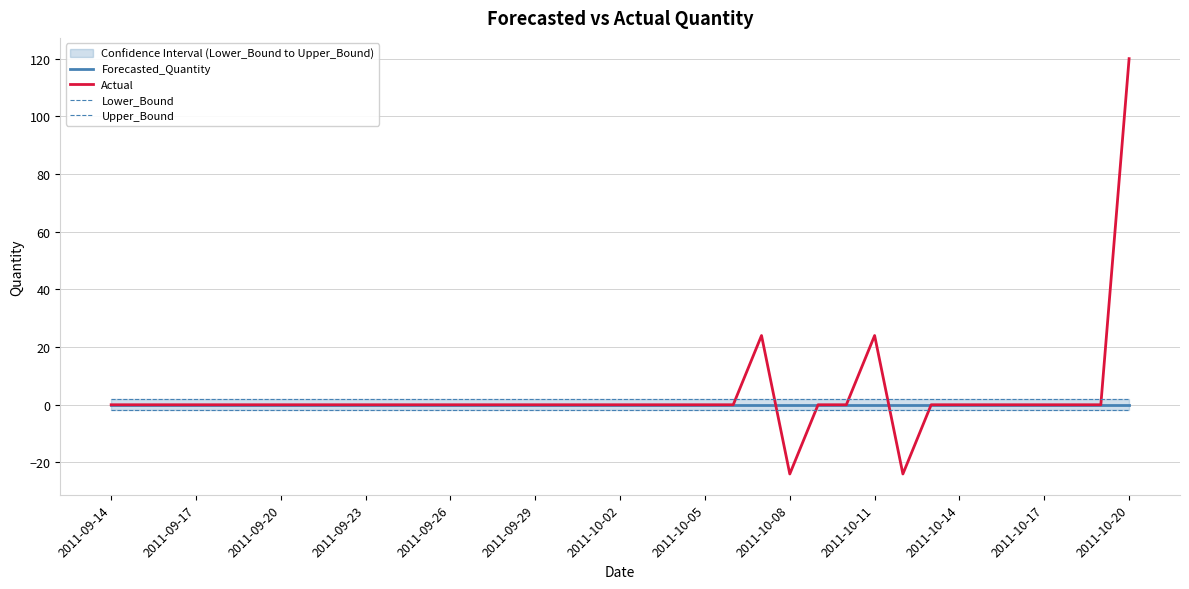

Which category has the highest value in the Actual series?

2011-10-20